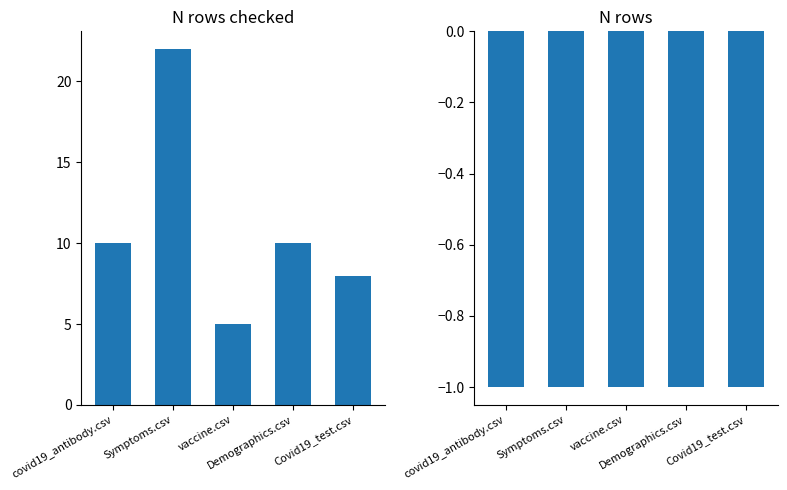

What is the sum of the N rows values at Demographics.csv and vaccine.csv?

-2